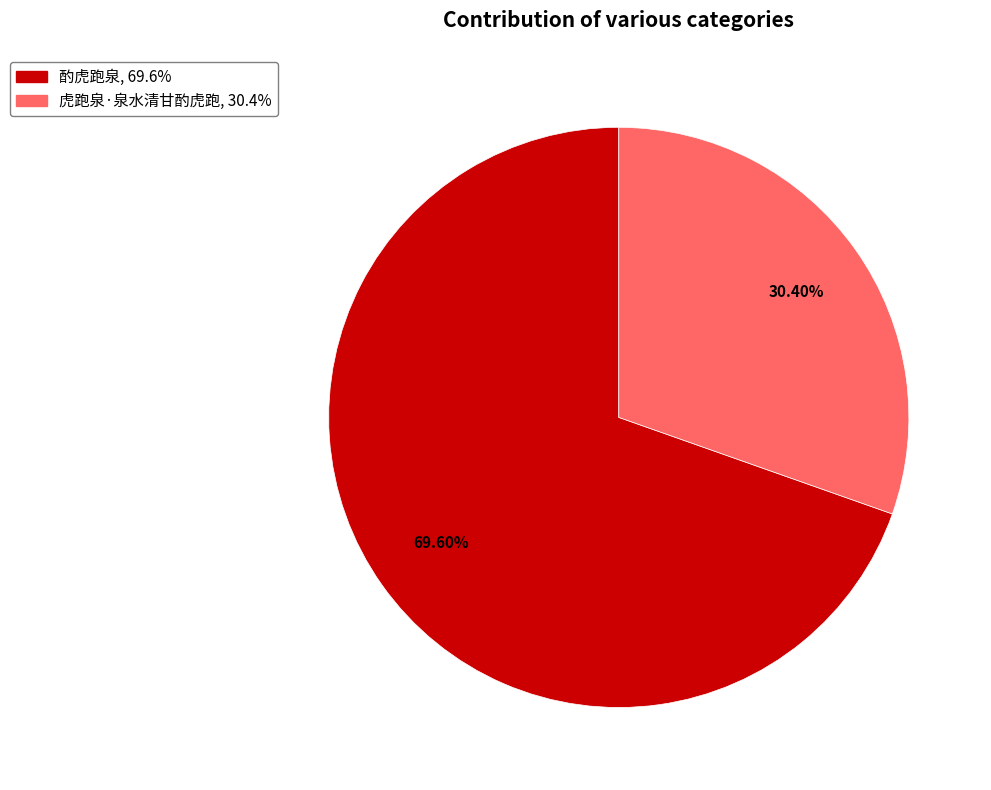

Which slice is the smallest?

虎跑泉·泉水清甘酌虎跑